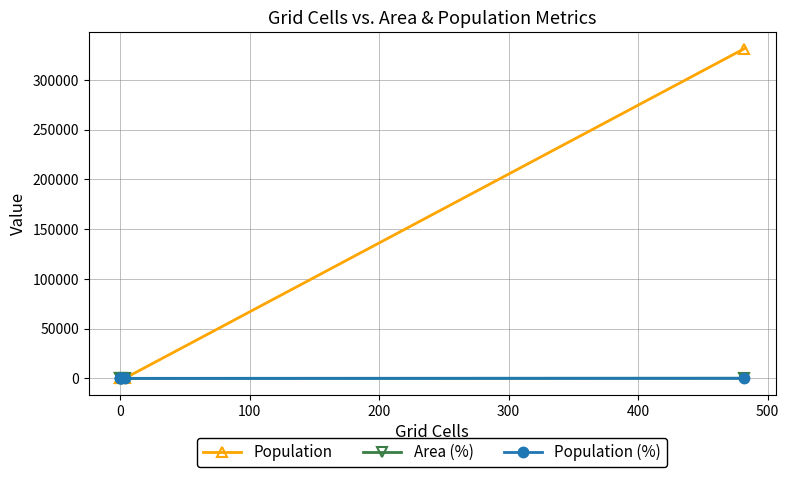

How many data points in Population are less than 72?

3